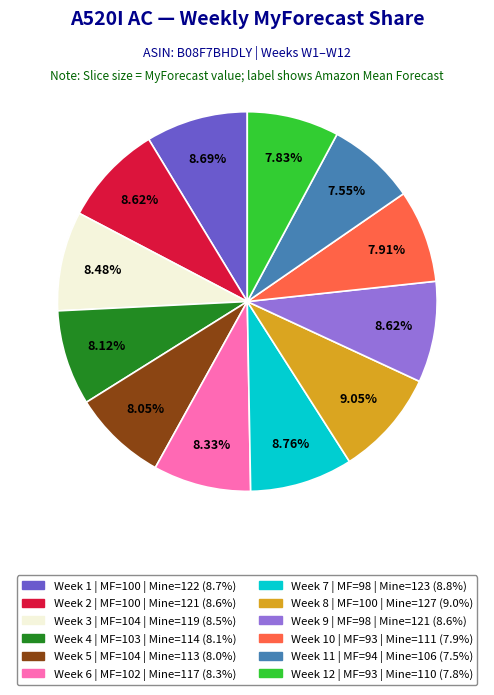

Does any single category account for the majority?

No